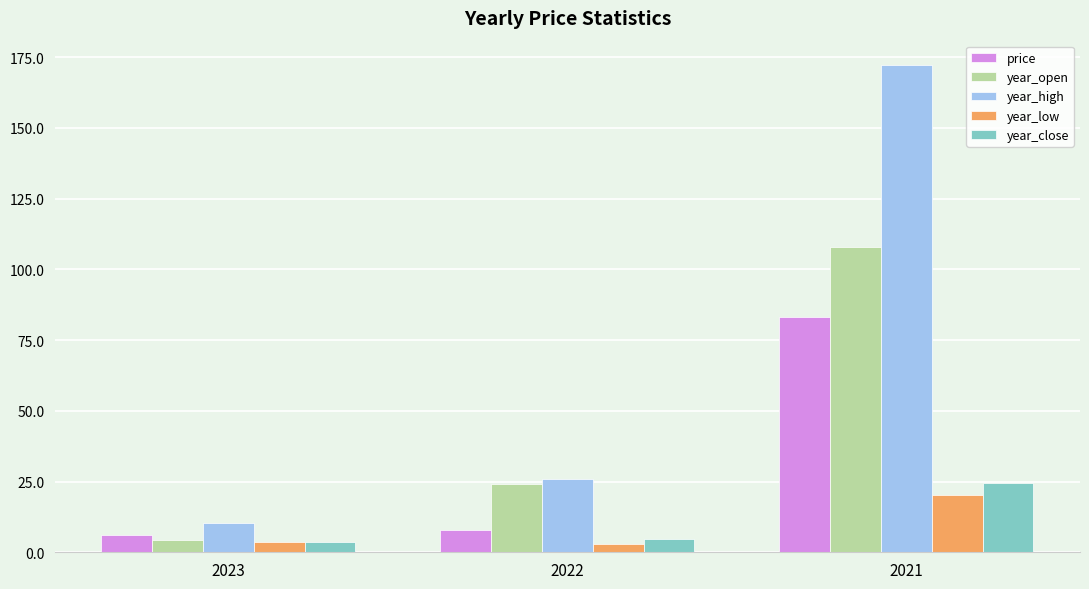

Reading left to right, extract all data points from this chart.

price: 6.0	7.8	83.3
year_open: 4.4	24.2	107.8
year_high: 10.3	25.8	172.2
year_low: 3.7	2.8	20.2
year_close: 3.8	4.7	24.4